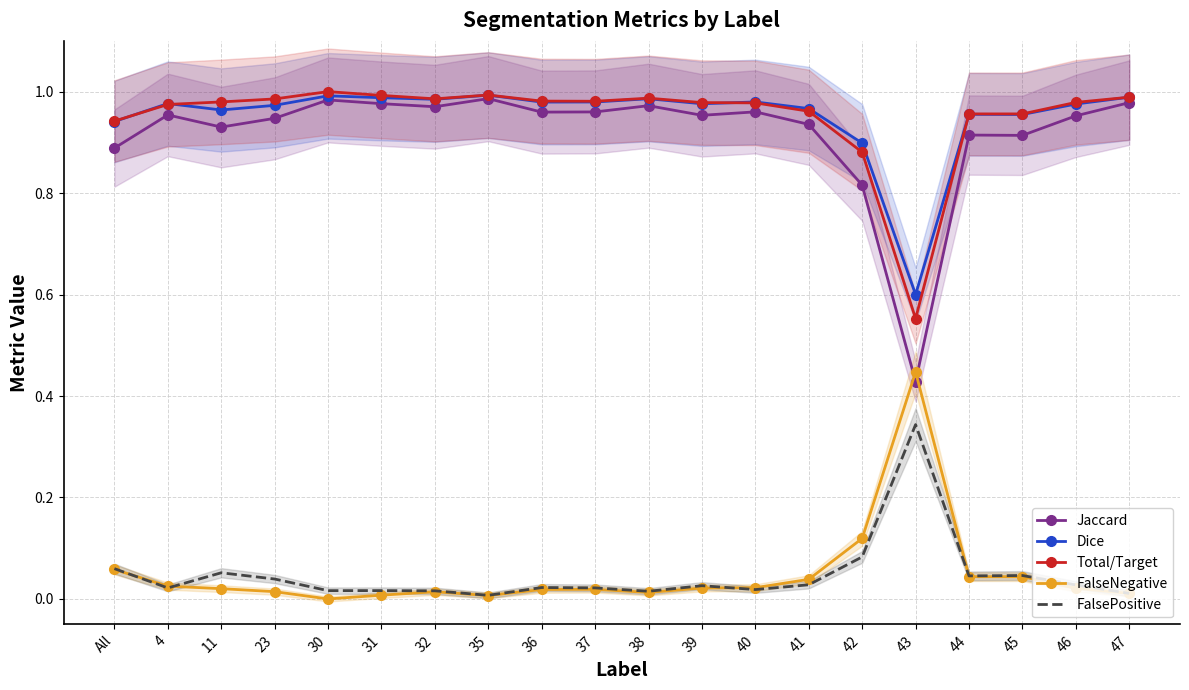

Between 41 and 47, which is larger?

47